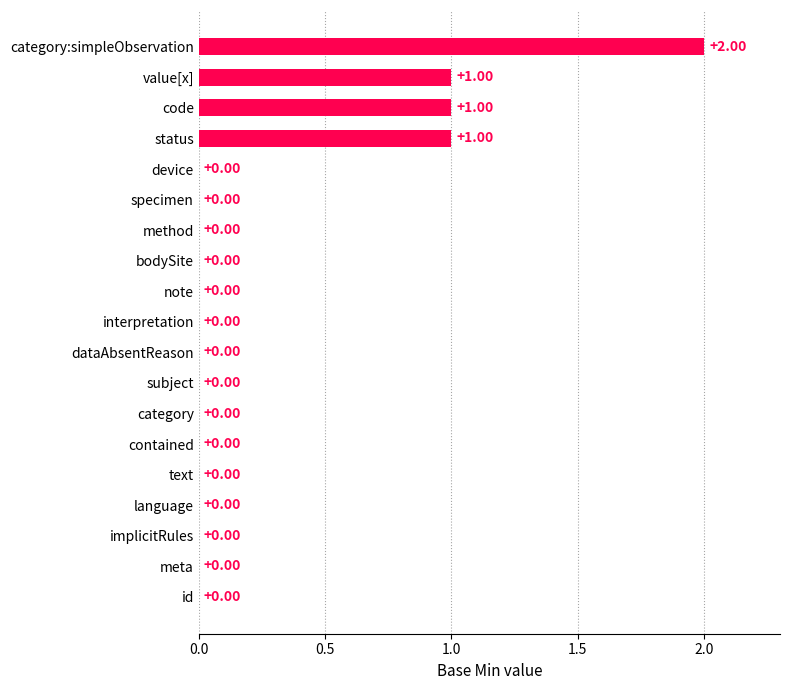

How many categories are shown in the chart?

19